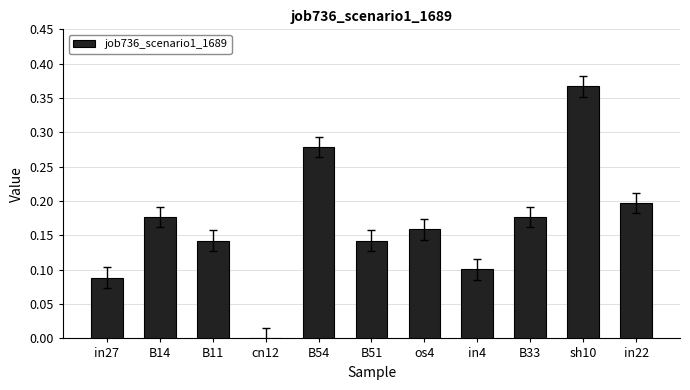

At which category does the chart reach its peak across all series?

sh10